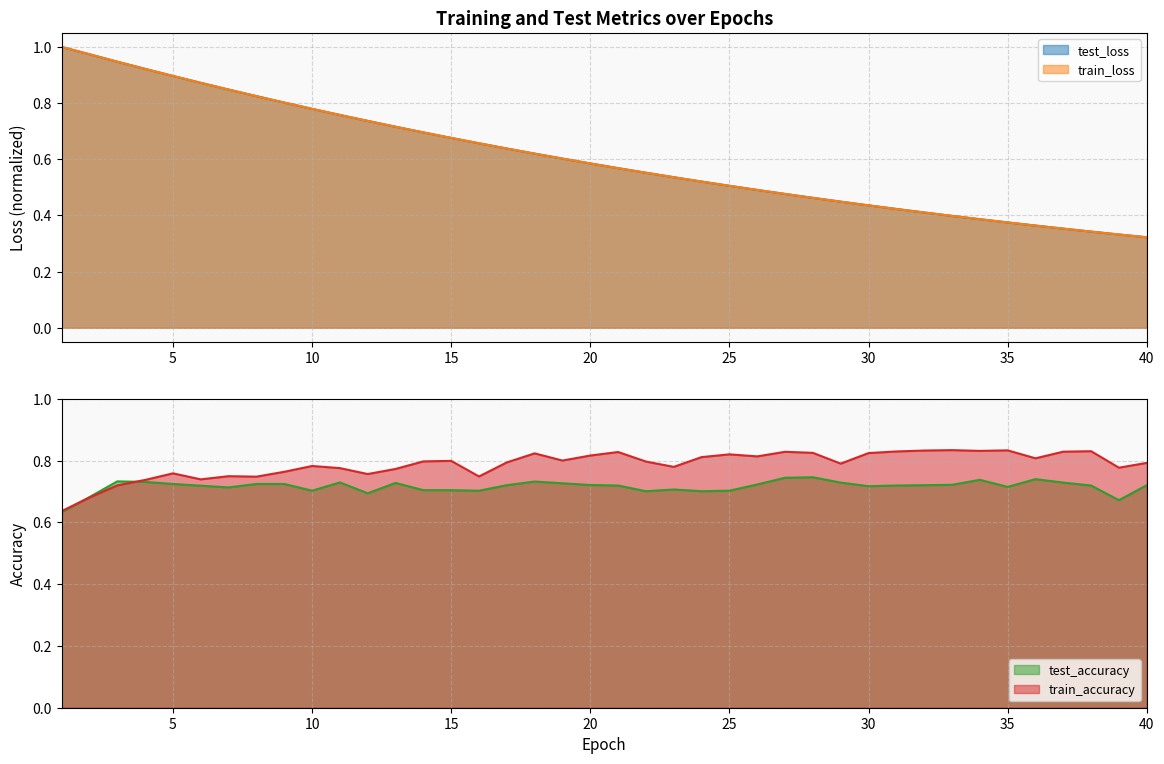

Is it true that train_loss equals 0.2 at 24?

False